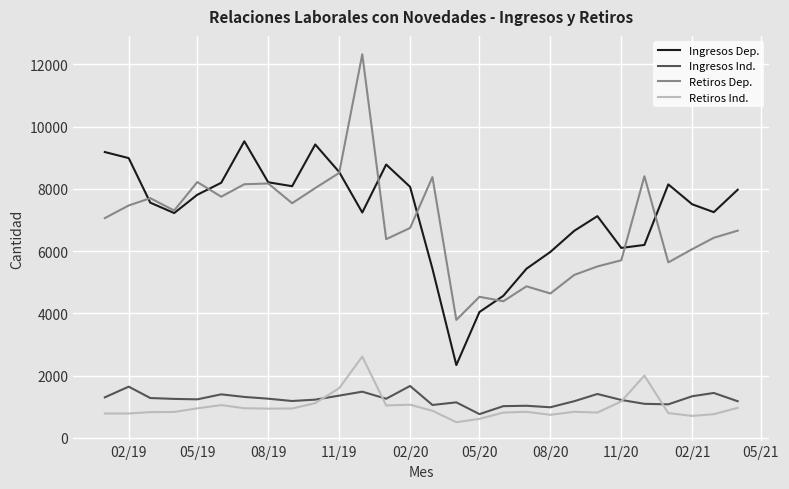

Which series has the largest range (max minus min)?

Retiros Dep.